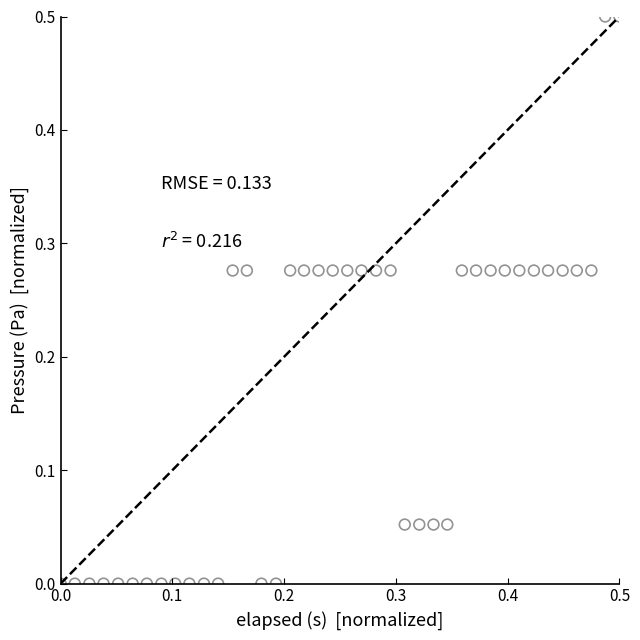

What is the range of X values (max minus min)?

0.5